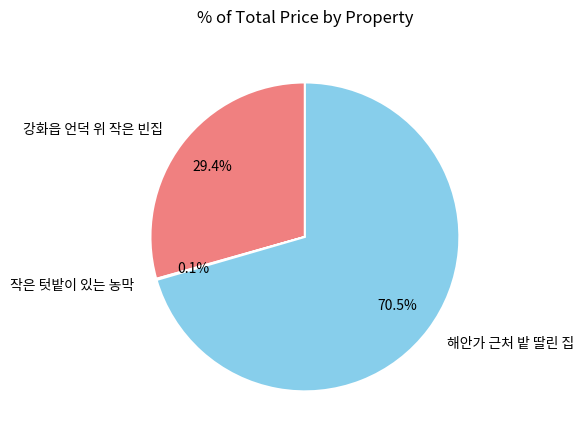

Which slice represents more than half of the pie?

해안가 근처 밭 딸린 집